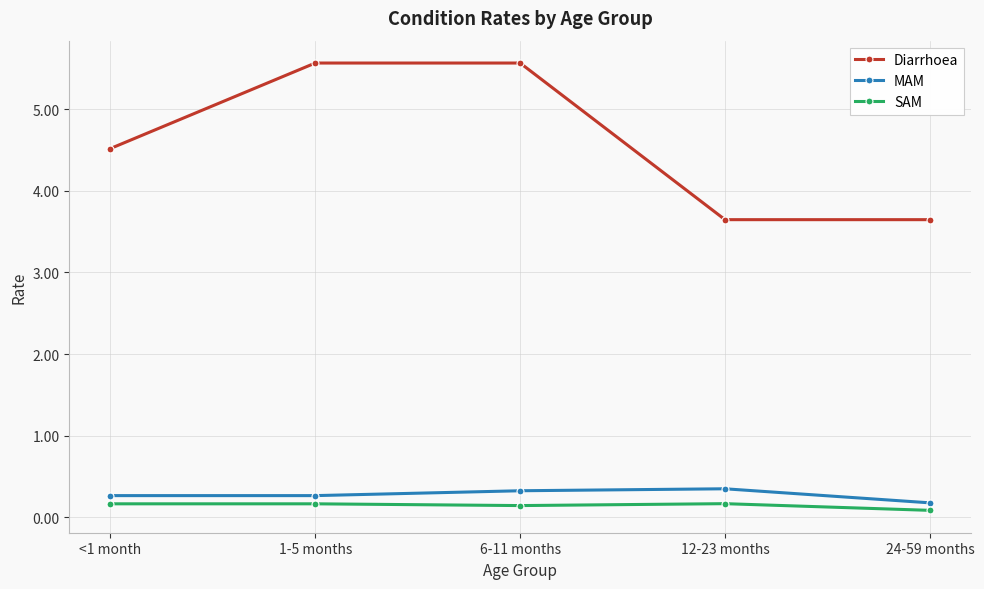

Rank the series at <1 month from highest to lowest value.

Diarrhoea, MAM, SAM